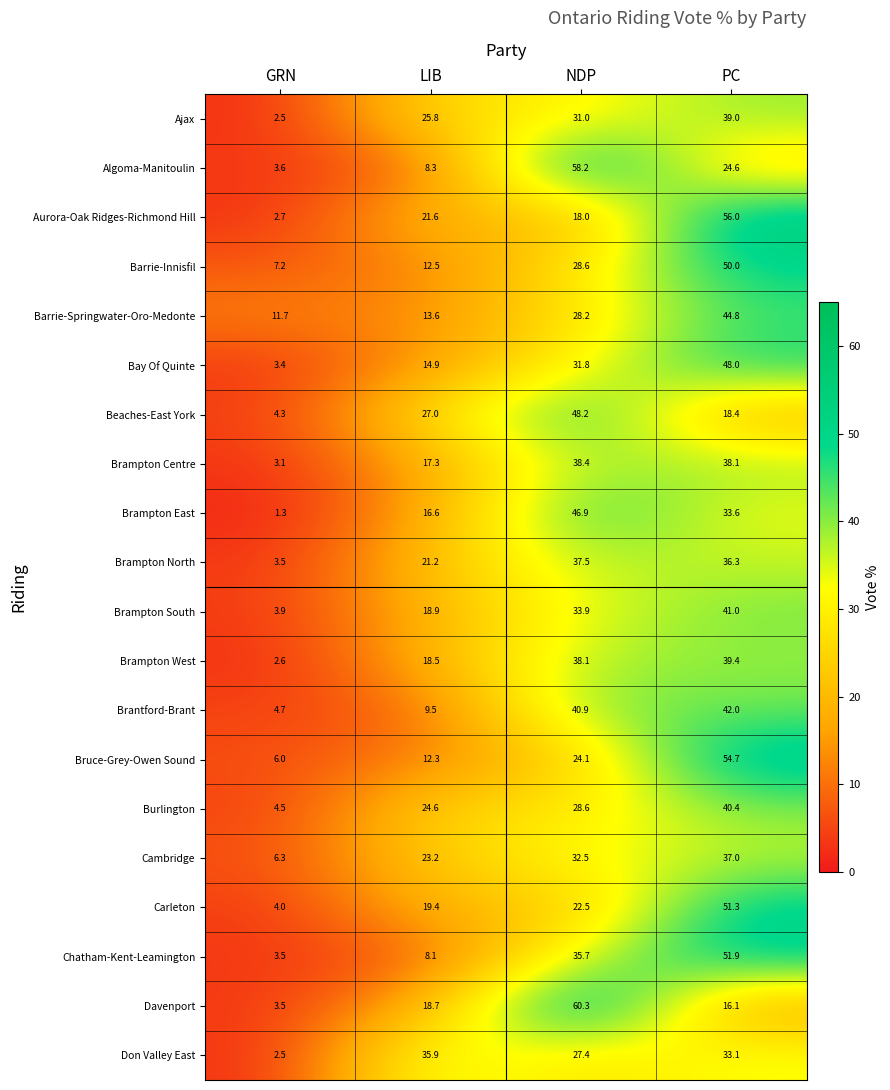

Which series has the largest range (max minus min)?

Davenport